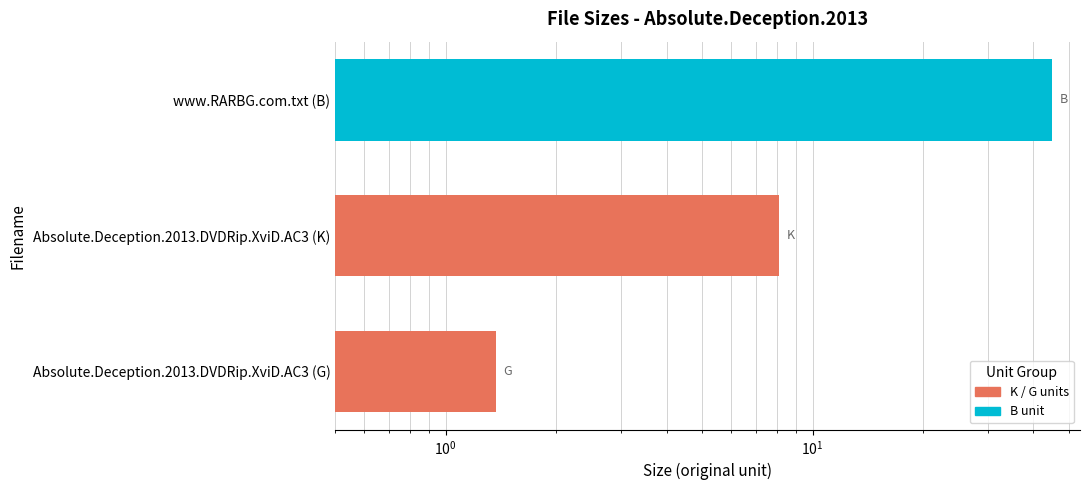

What is the sum of all values?

54.5